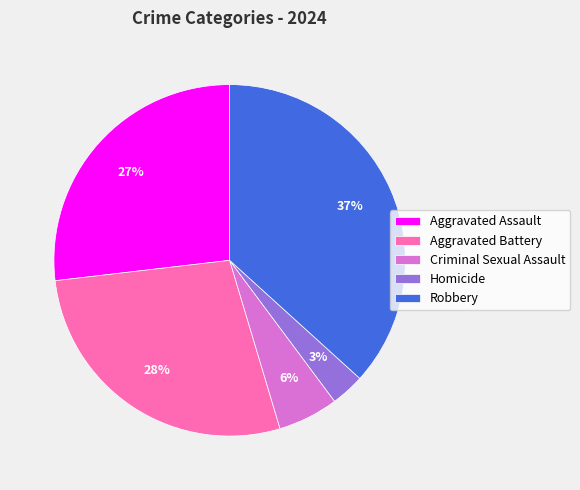

Which slice is the largest?

Robbery